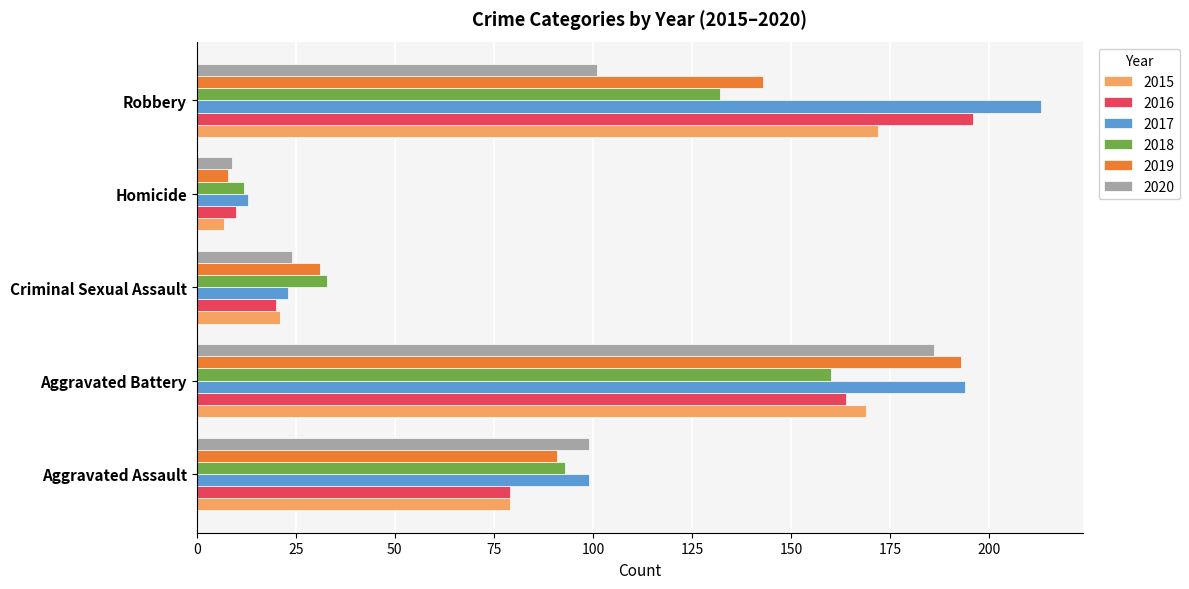

Which series has the widest spread of values?

2017